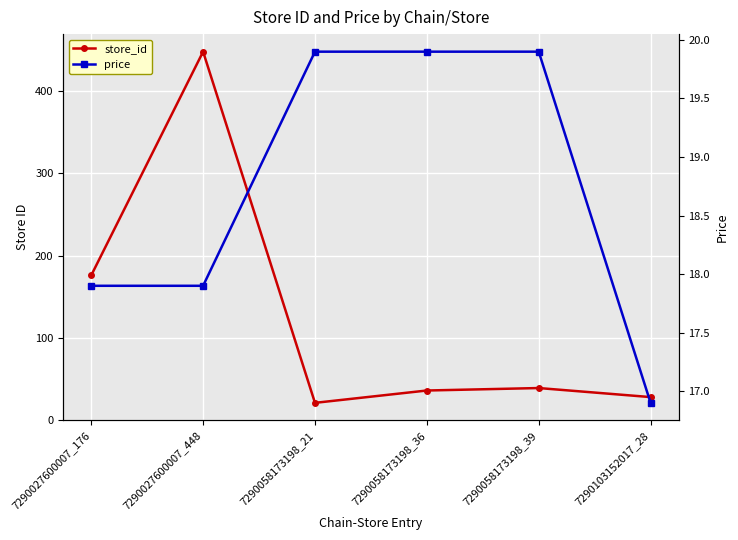

True or false: price has a value of 27.7 at 7290027600007_448.

False